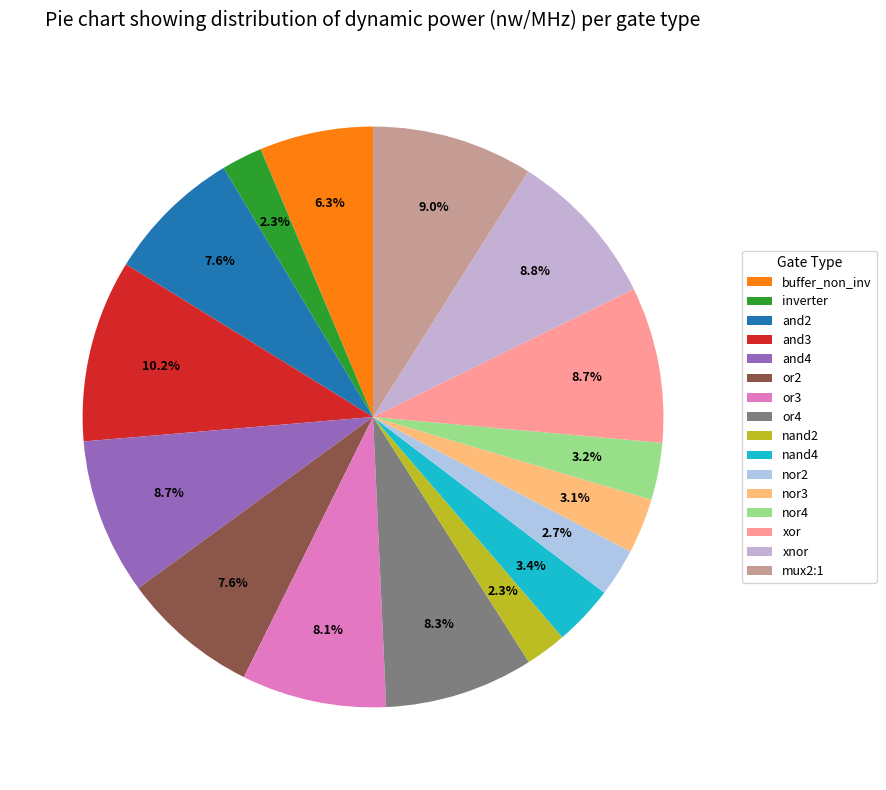

How many slices are in this pie chart?

16